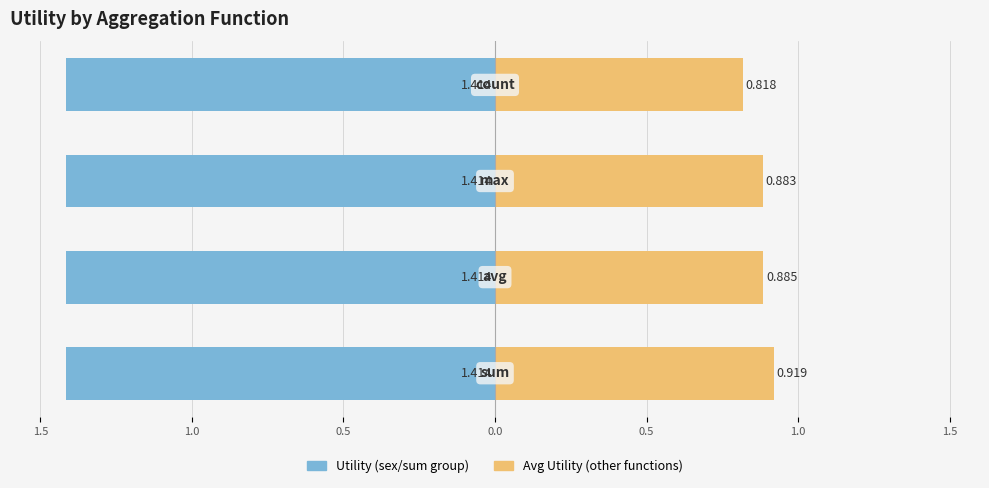

What value does the Avg Utility (other functions) series have at 1.0?

0.9